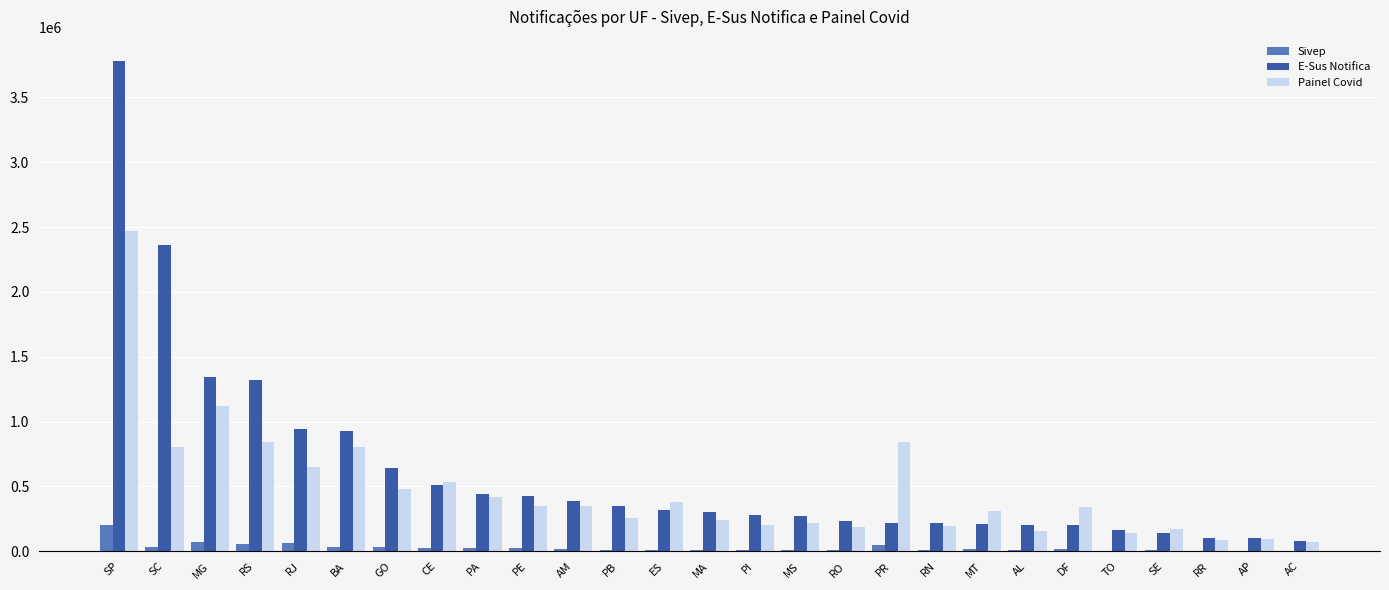

Is the value of Painel Covid at RN greater than the value of Sivep at MG?

Yes